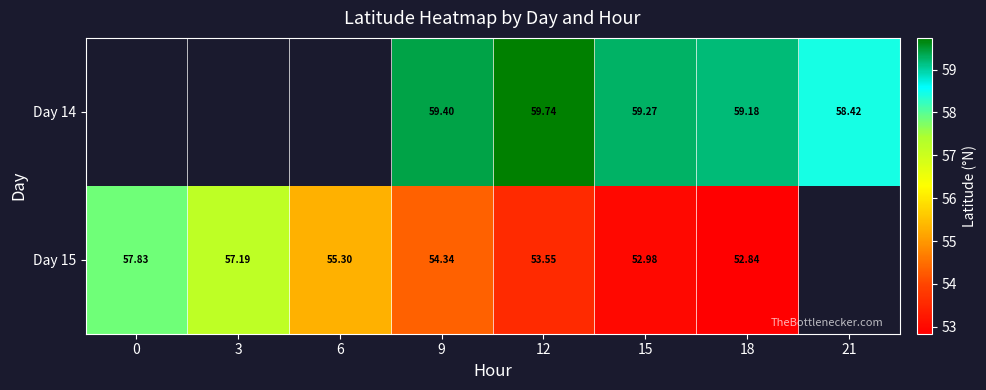

Is the value of Day 14 at 18 greater than the value of Day 15 at 15?

Yes